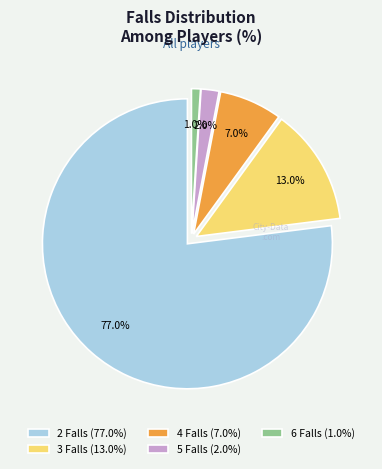

Combined, do 4 Falls and 3 Falls account for over 50%?

No